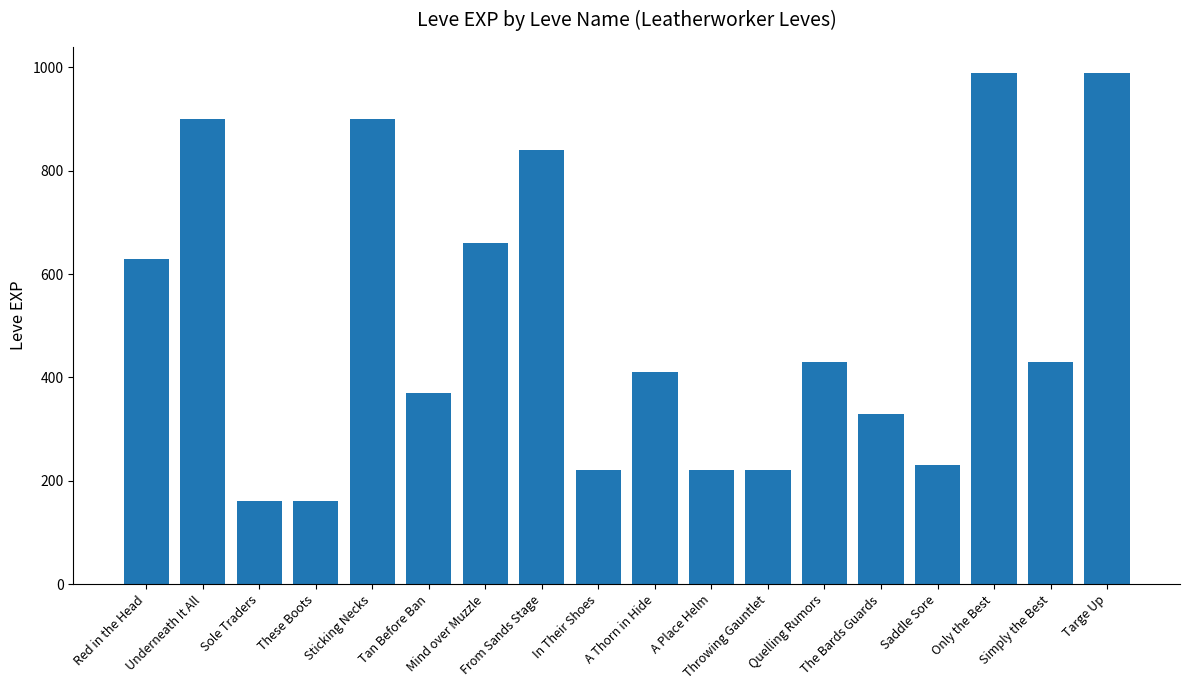

What is the smallest value displayed?

160